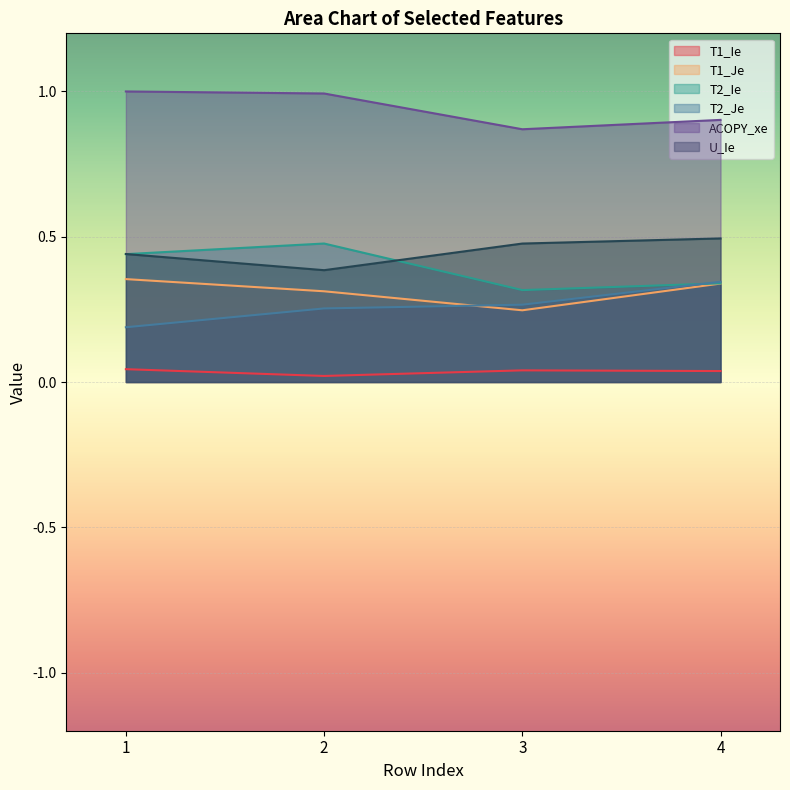

True or false: T1_Ie and T1_Je cross at least once.

False